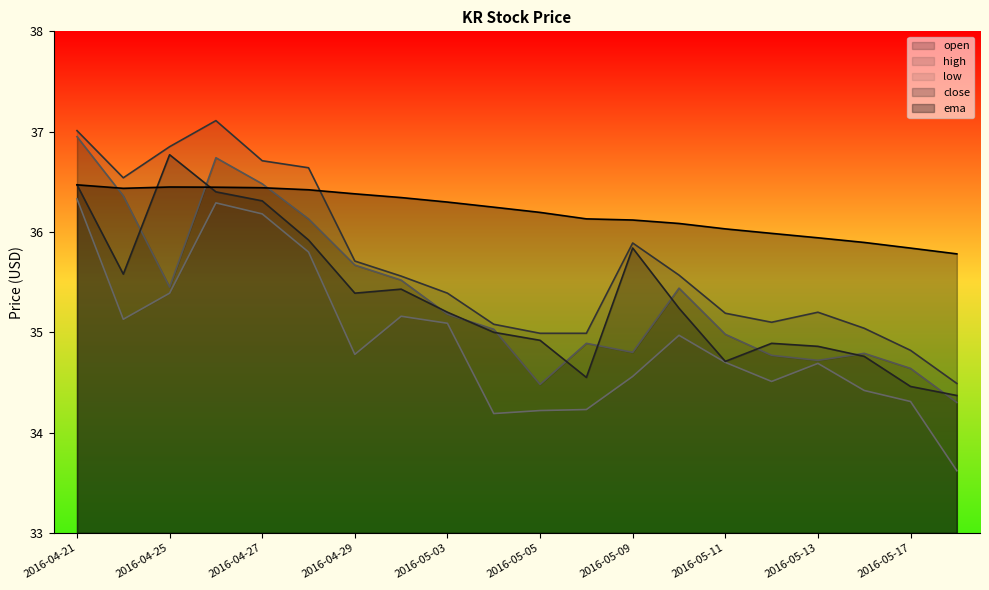

List the series in order of their peak value, highest first.

high, open, close, ema, low